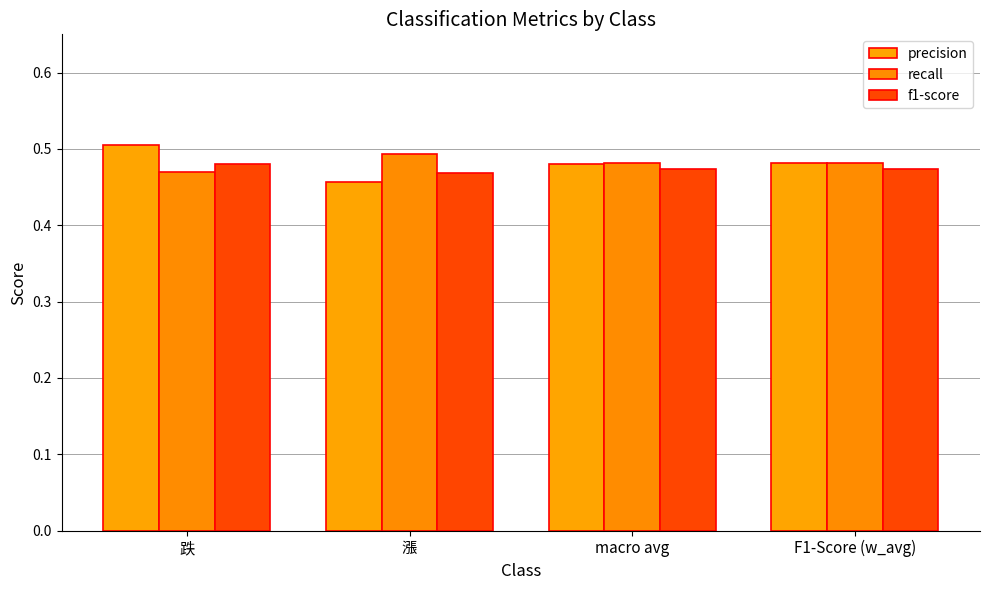

How many series are shown in this chart?

3